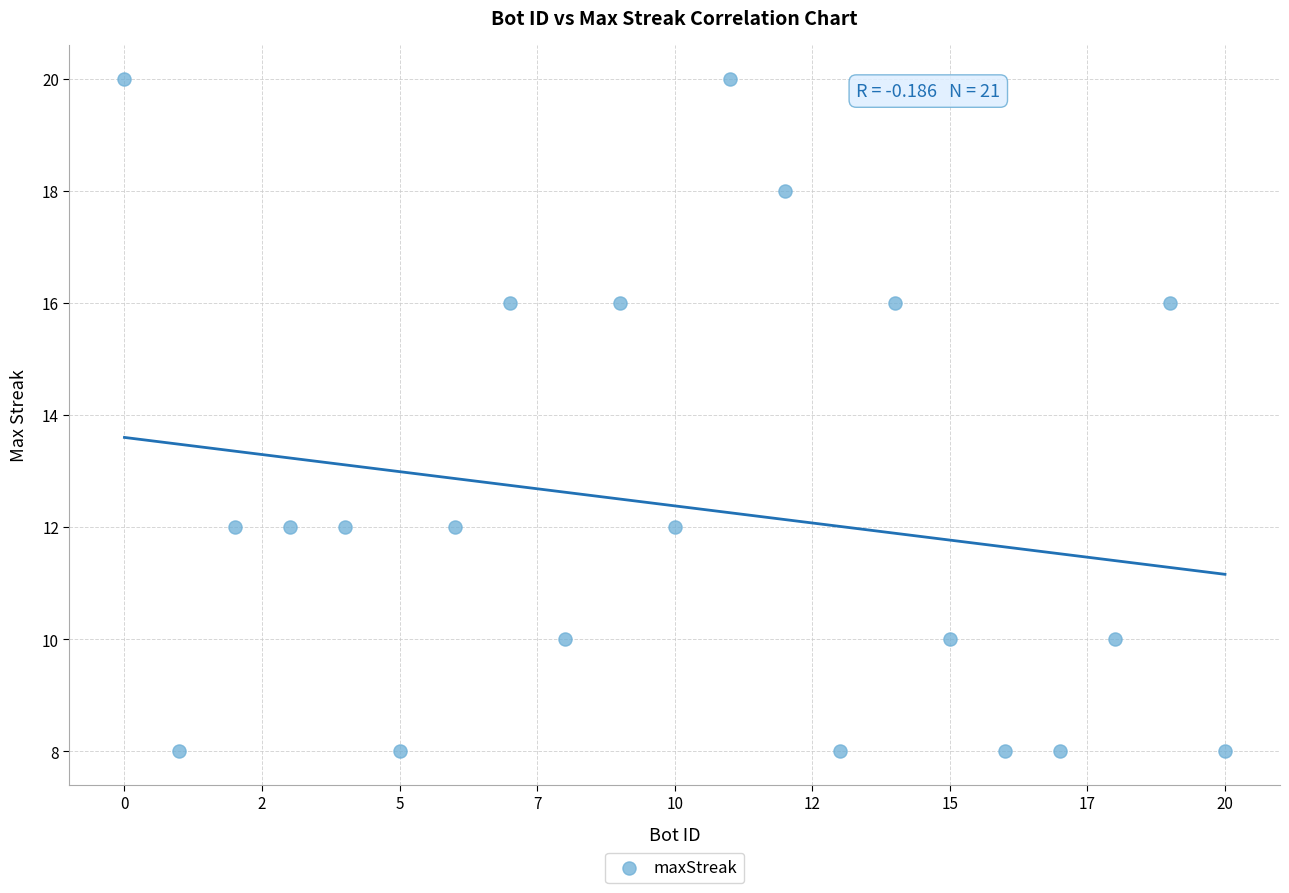

What is the range of X values (max minus min)?

20